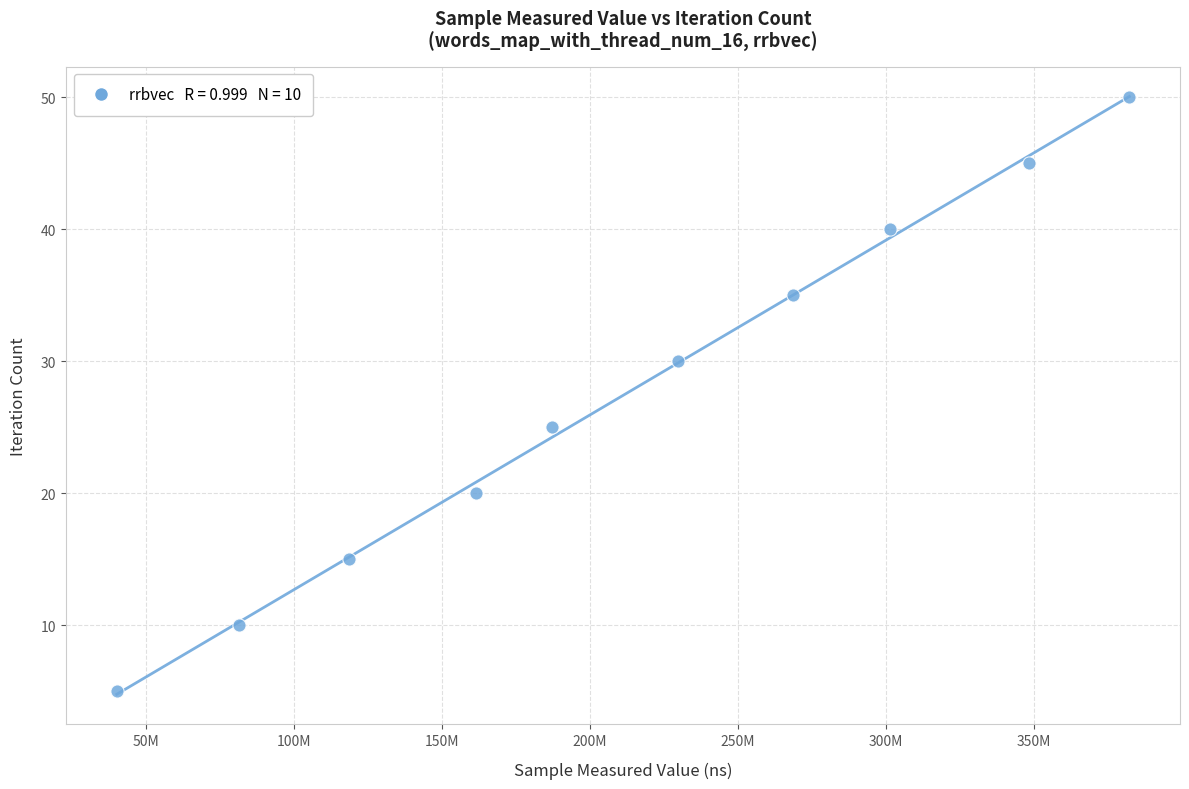

What is the average X value?

211865279